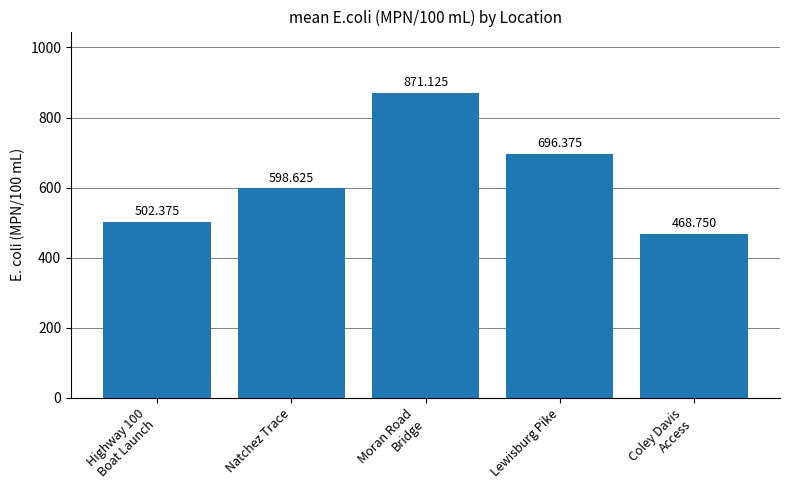

True or false: the data shows 1489.1 at Moran Road
Bridge.

False